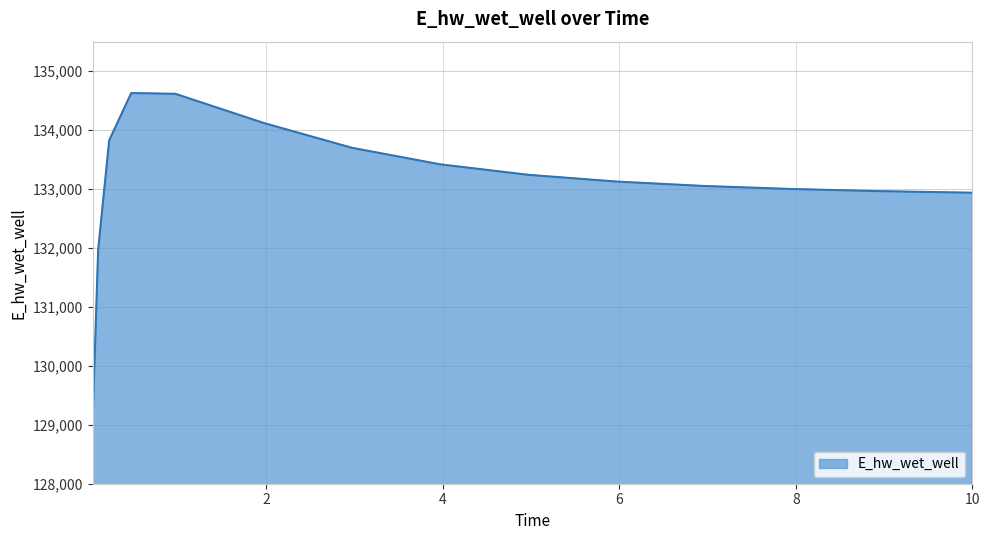

What is the smallest value displayed?

129070.3